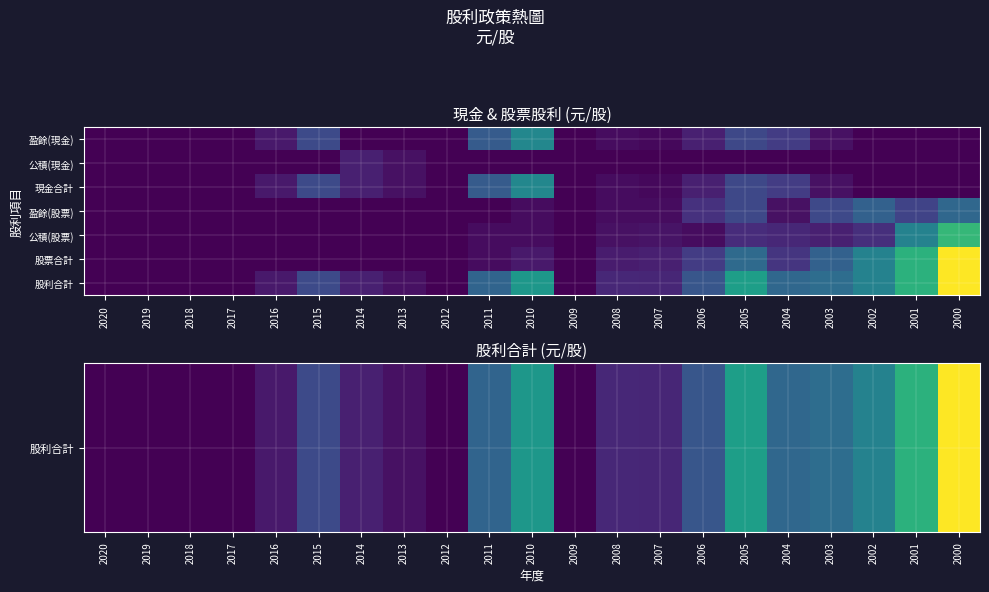

What is the total value across all series at 2010?

7.5